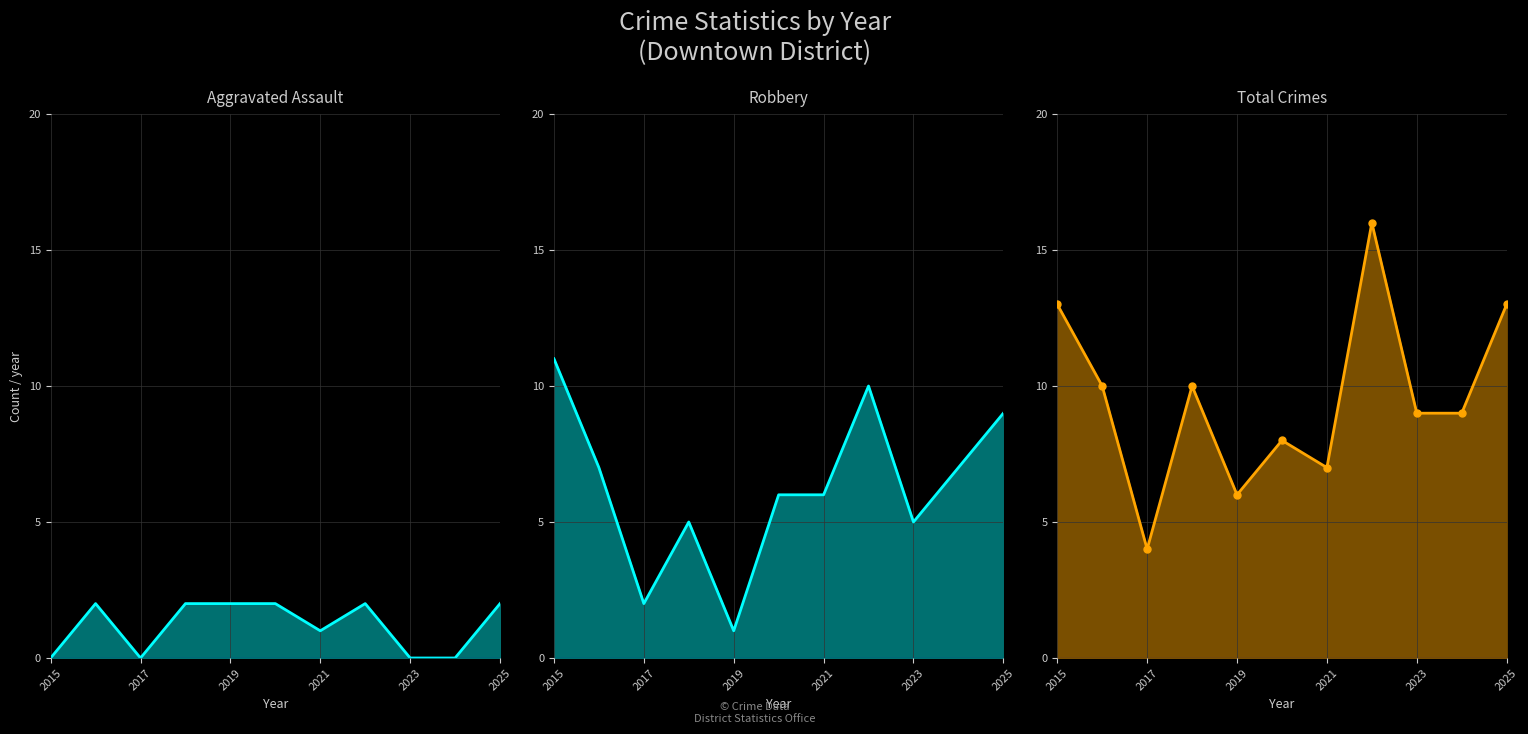

What is the sum of the Aggravated Assault values at 2019 and 2025?

4